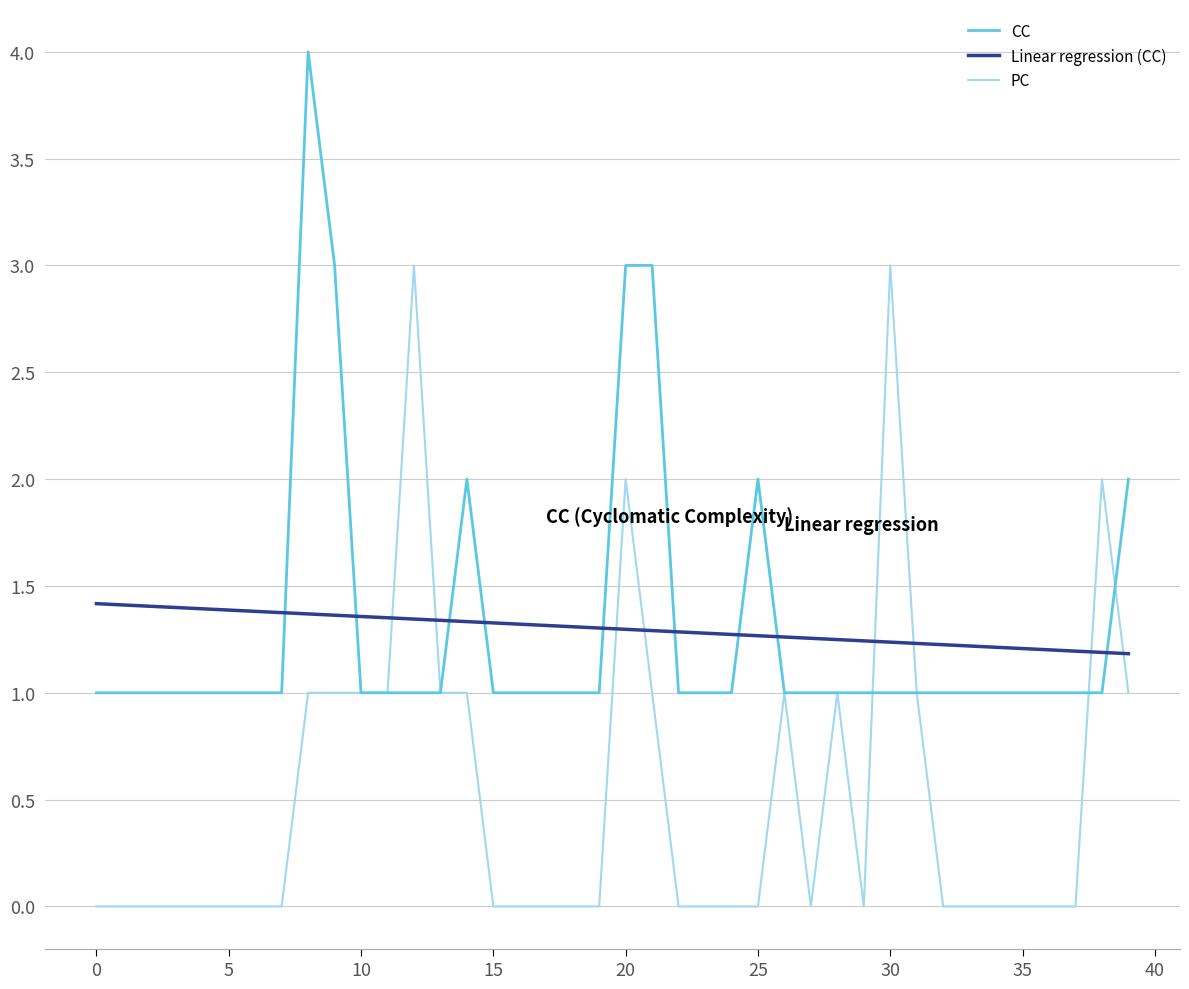

How many times do PC and Linear regression (CC) cross each other?

8